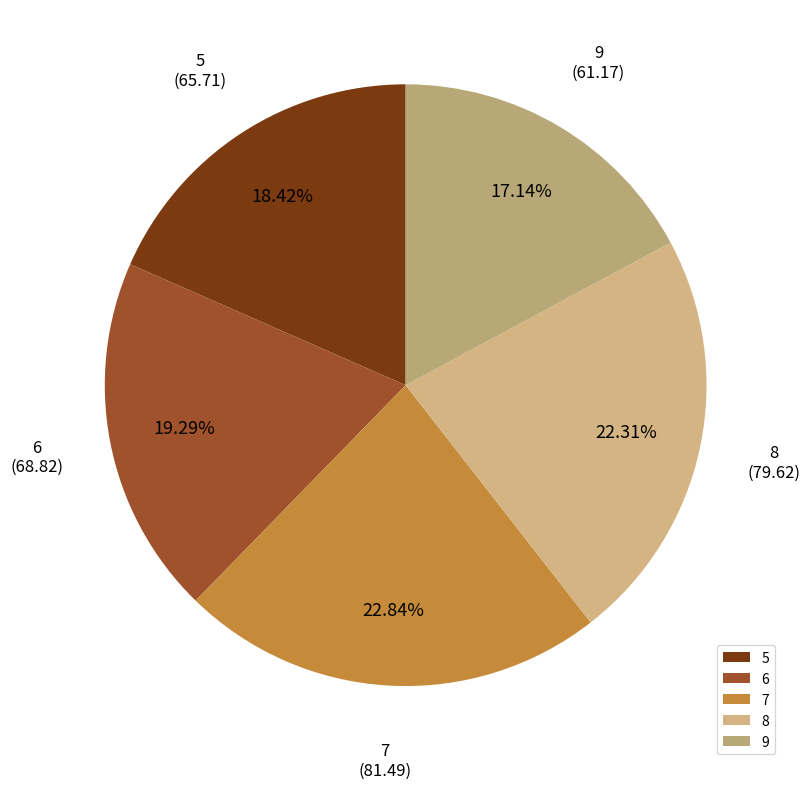

Is it true that 6 is 7% of the pie?

False